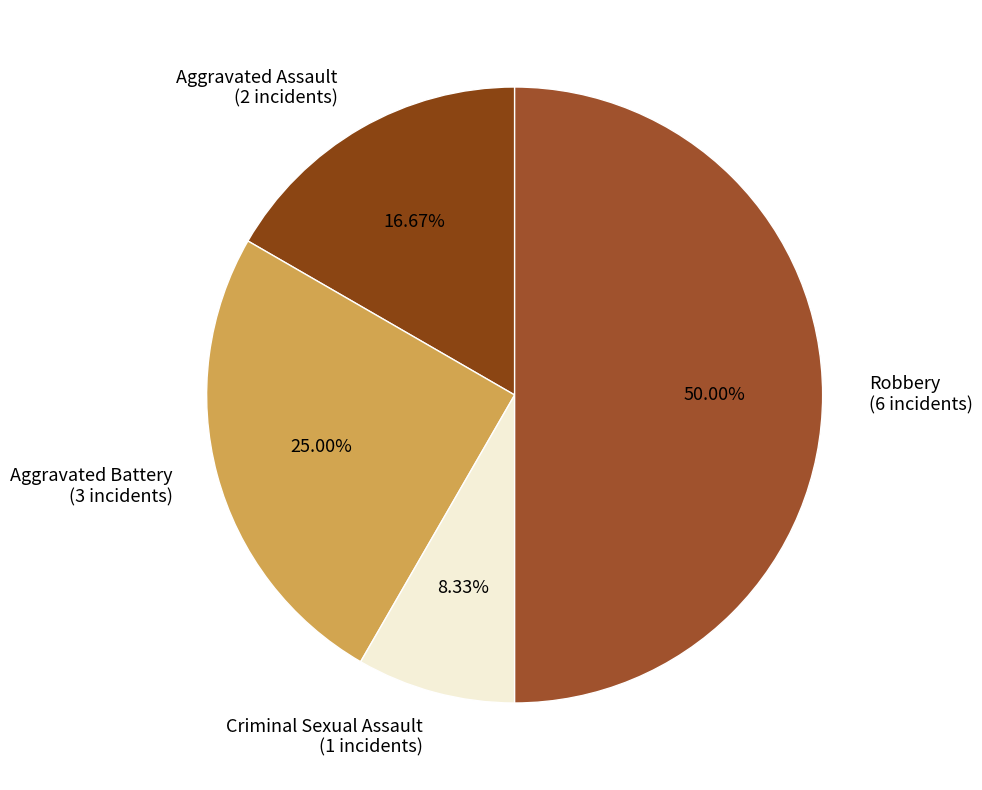

What is the total percentage of Criminal Sexual Assault and Aggravated Battery?

33.3%